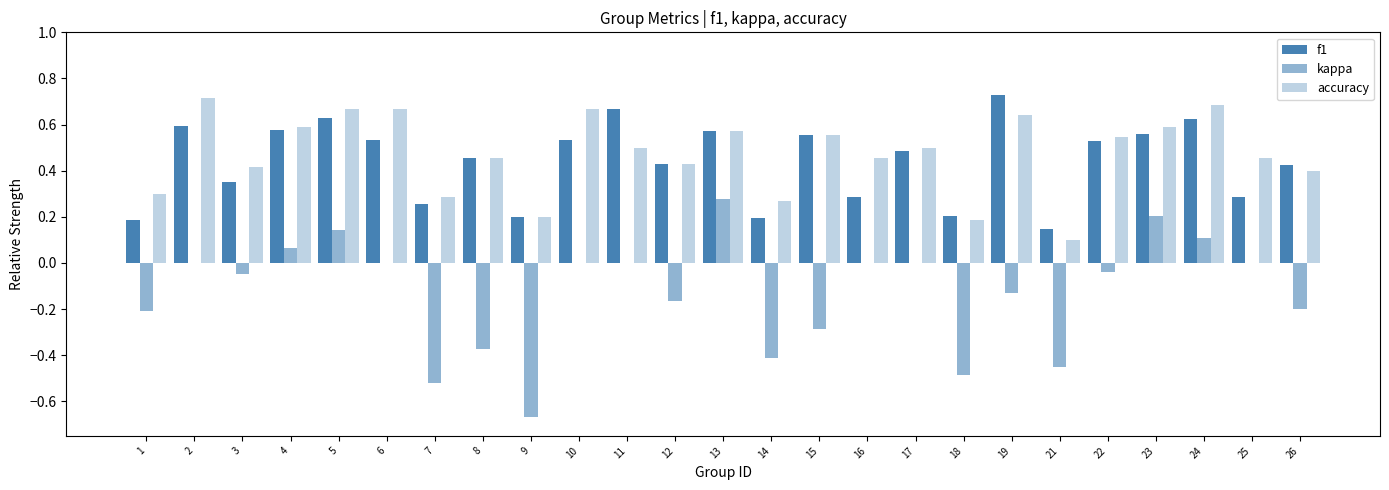

Are the bars horizontal?

No